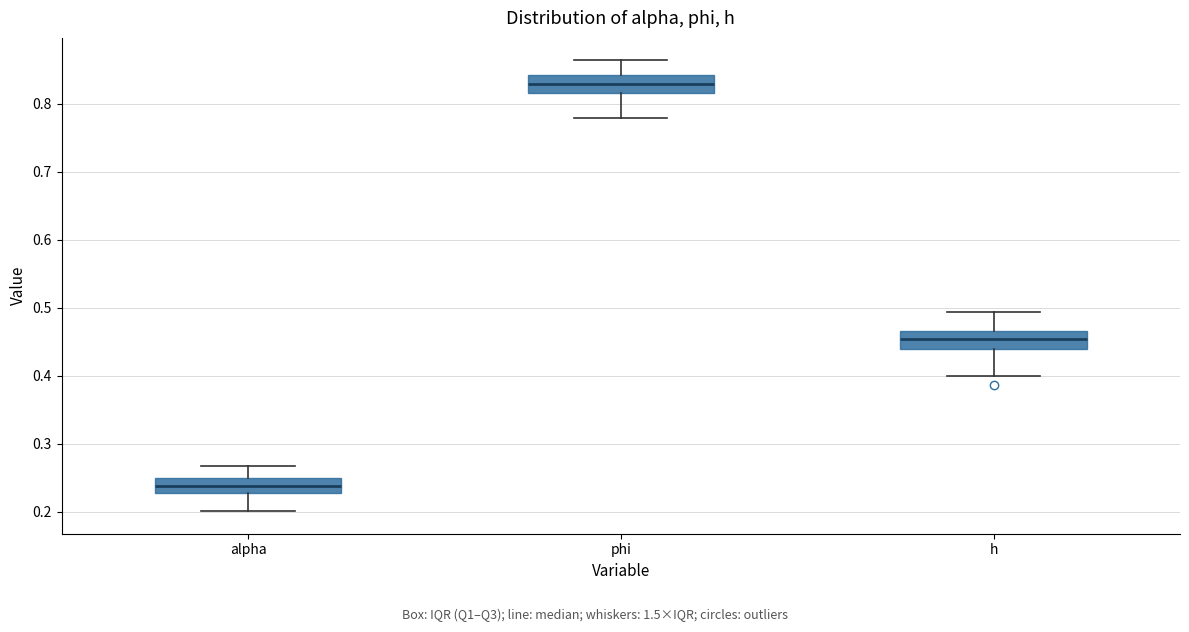

Reading left to right, read every box against the y-axis: the position of its median line, the range the box covers, and the ends of its whiskers. The values are not printed on the chart, so give them approximately, as read against the axis.

alpha: median 0.24, box 0.23 to 0.25, whiskers 0.20 to 0.27
phi: median 0.83, box 0.82 to 0.84, whiskers 0.78 to 0.86
h: median 0.45, box 0.44 to 0.47, whiskers 0.40 to 0.49